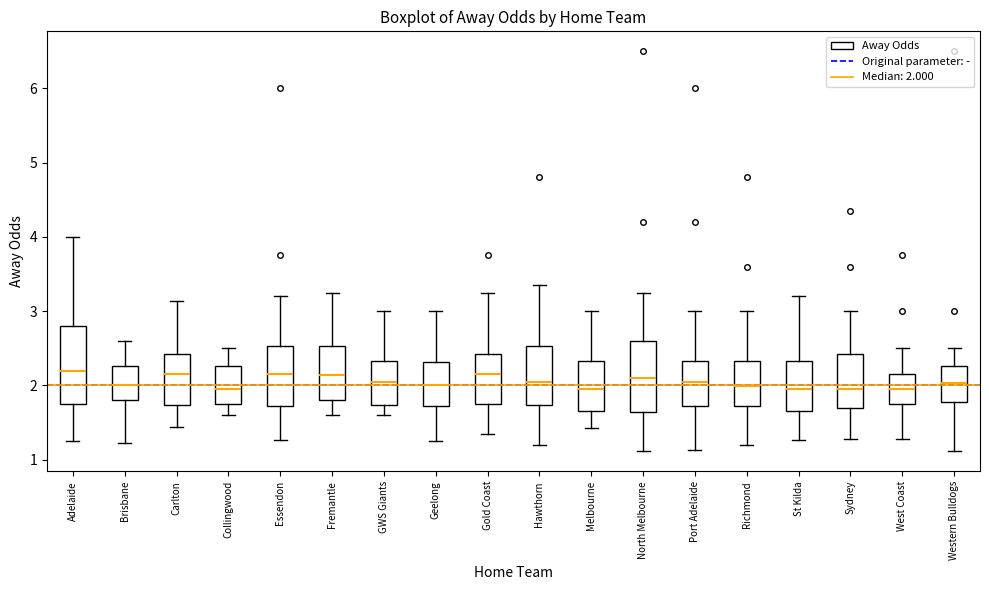

Where is the upper edge of the box for GWS Giants on the y-axis? The values are not printed on the chart, so give them approximately, as read against the axis.

2.3